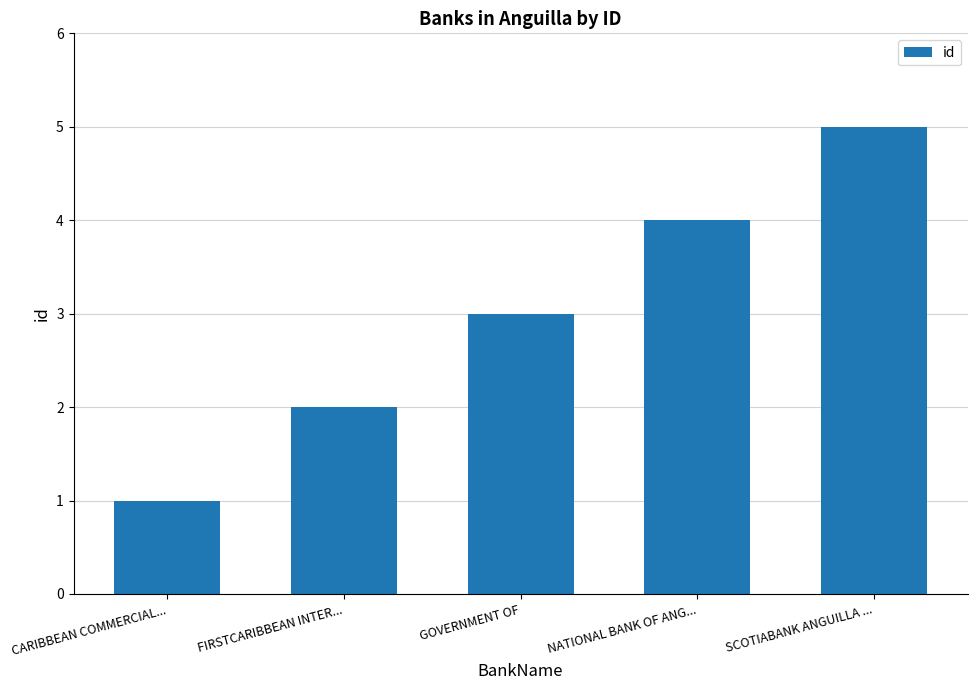

List the labels in order of value, largest first.

SCOTIABANK ANGUILLA ..., NATIONAL BANK OF ANG..., GOVERNMENT OF, FIRSTCARIBBEAN INTER..., CARIBBEAN COMMERCIAL...